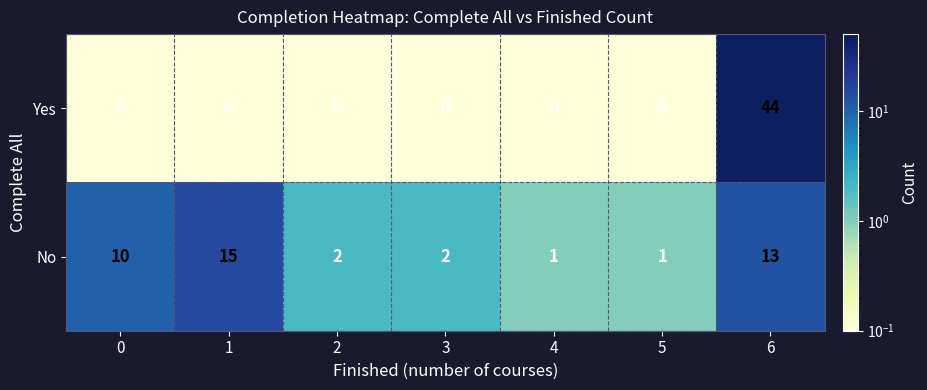

At 3, list the series in order from largest to smallest.

No, Yes